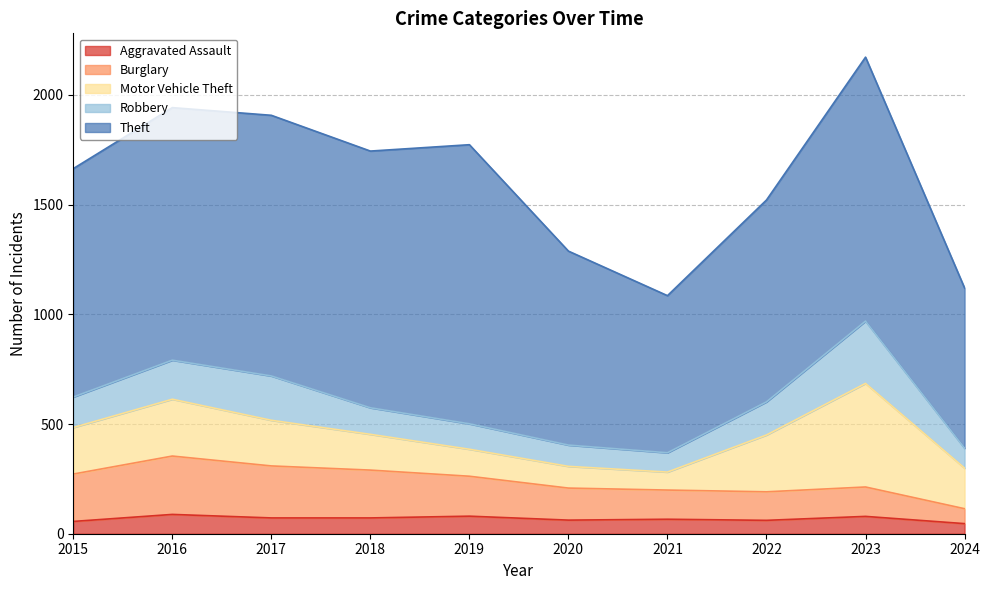

How many interior local valleys does the Burglary series have?

1